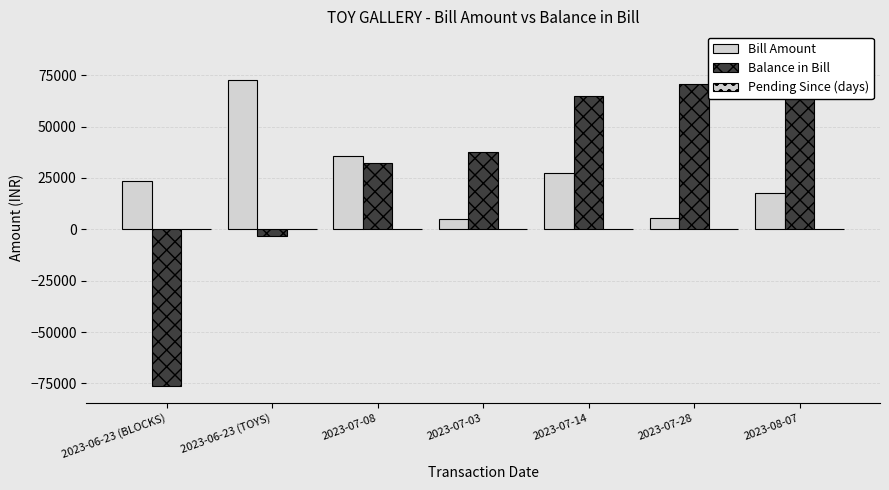

What is the difference between the maximum and minimum values in the Pending Since (days) series?

45